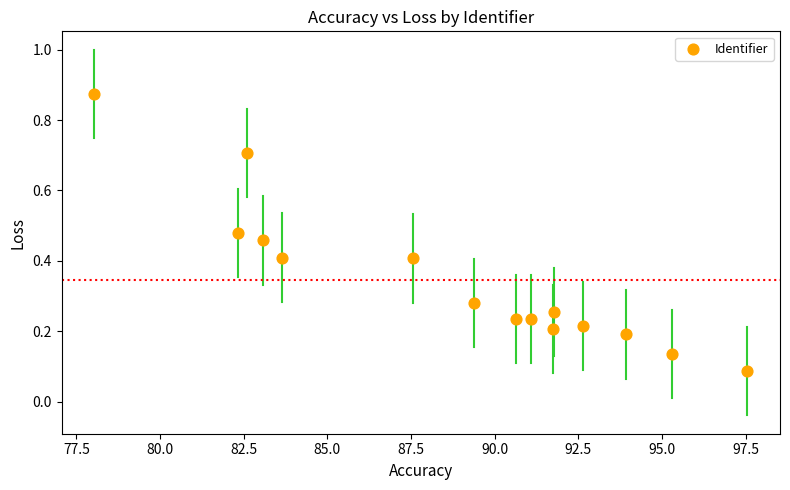

What is the range of Y values (max minus min)?

0.8